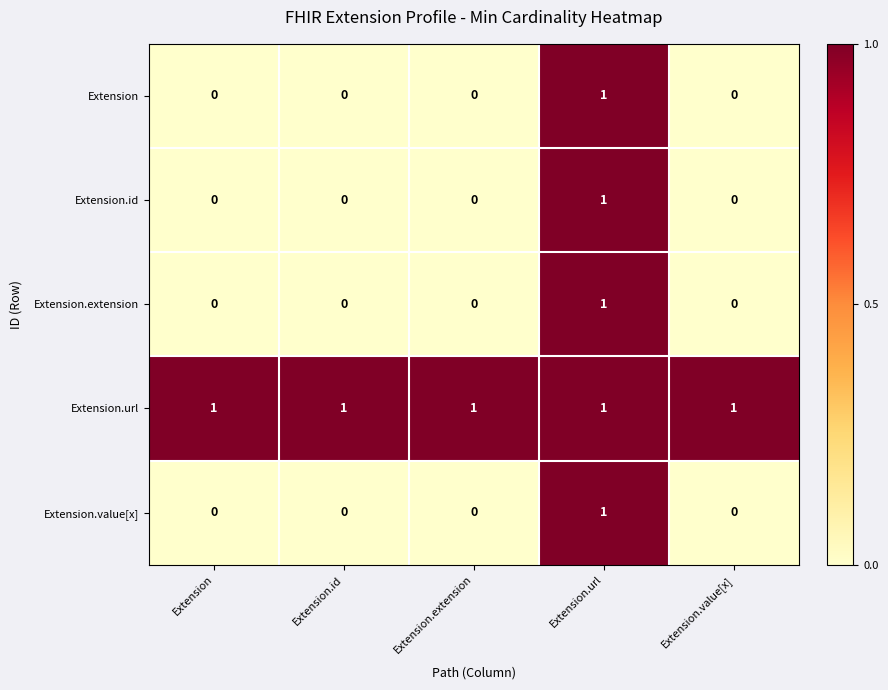

The value of Extension.value[x] at Extension.extension is -1. True or false?

False